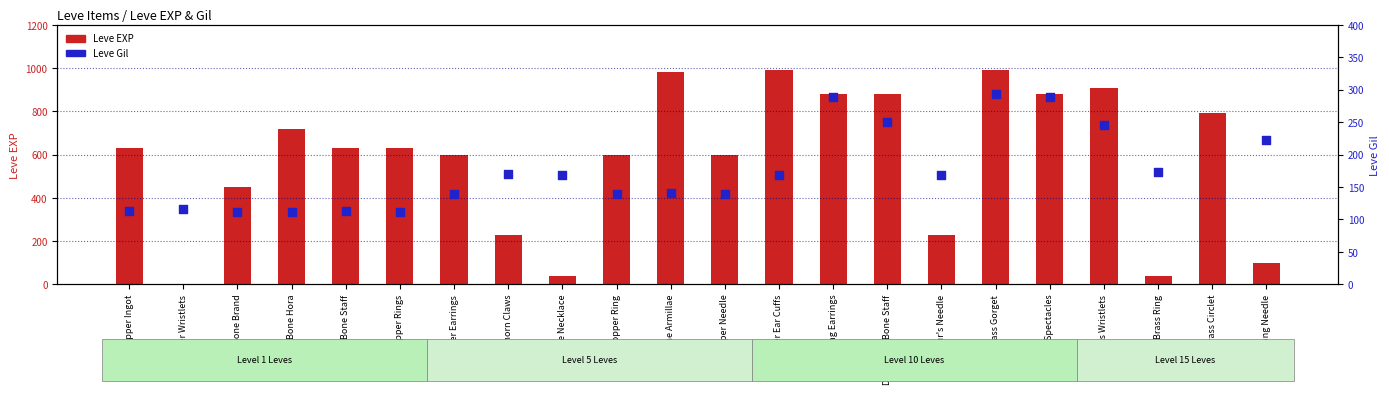

What are all the series names shown in the legend?

Leve EXP, Leve Gil